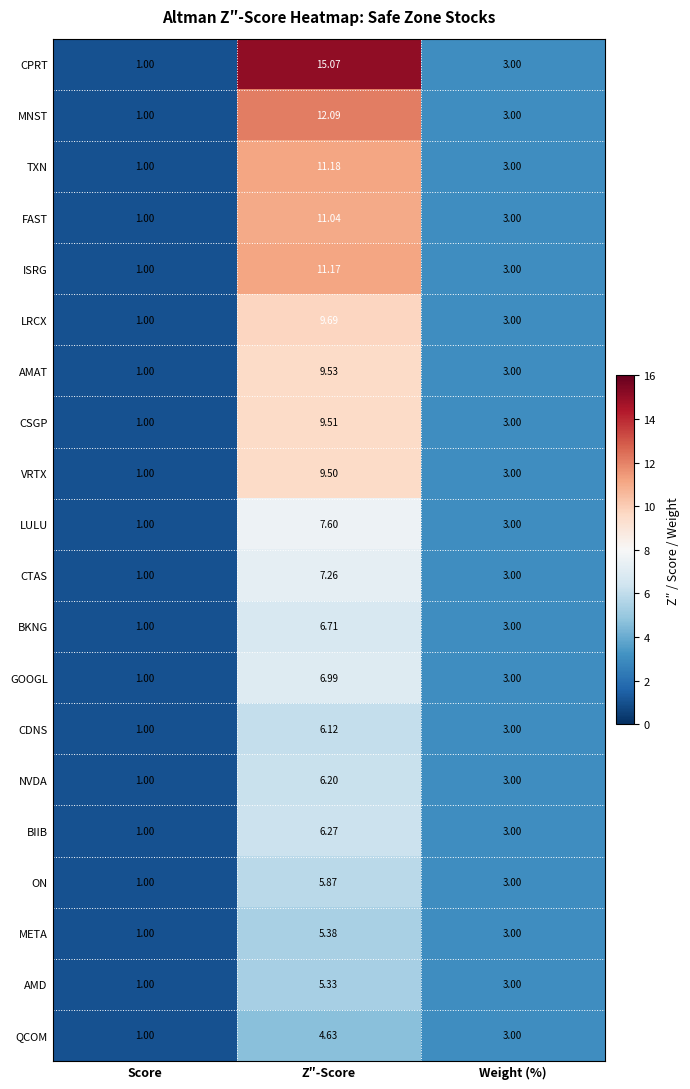

How many data points does each series have?

3